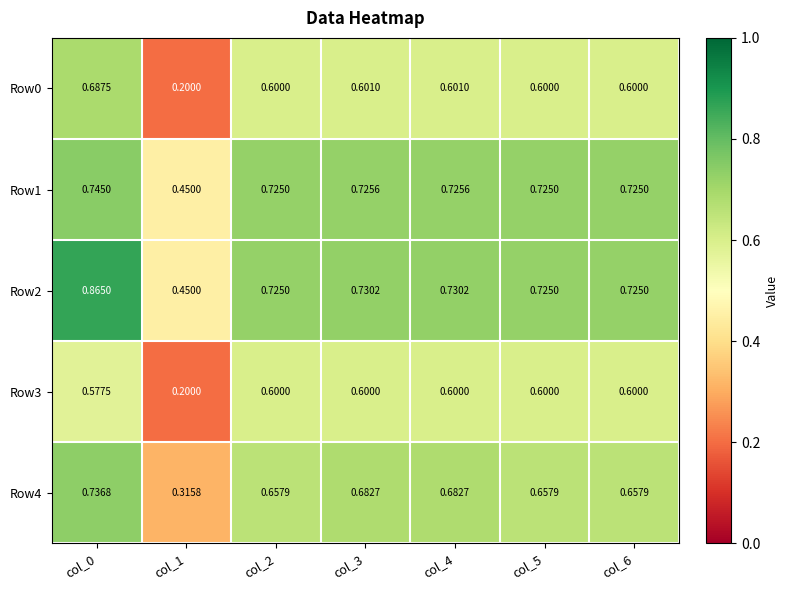

Is the value of Row1 at col_1 greater than the value of Row4 at col_2?

No